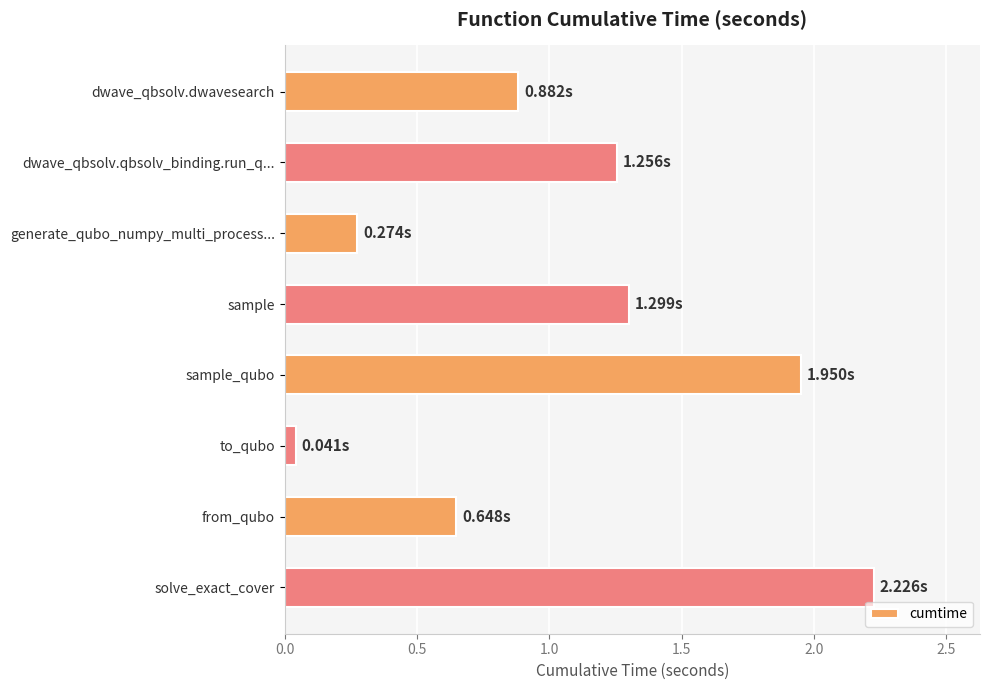

What is the average value?

1.1